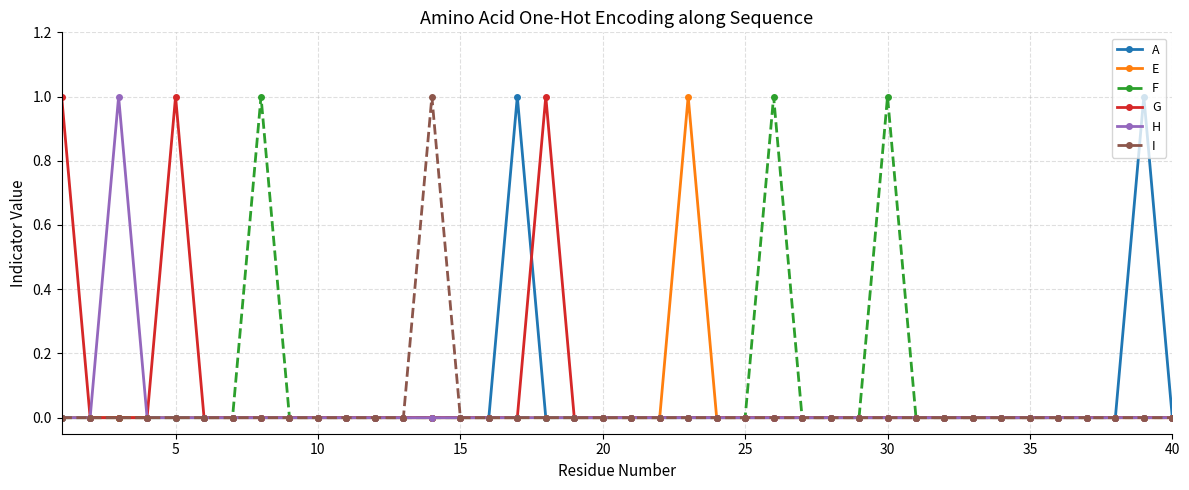

What are all the series names shown in the legend?

A, E, F, G, H, I